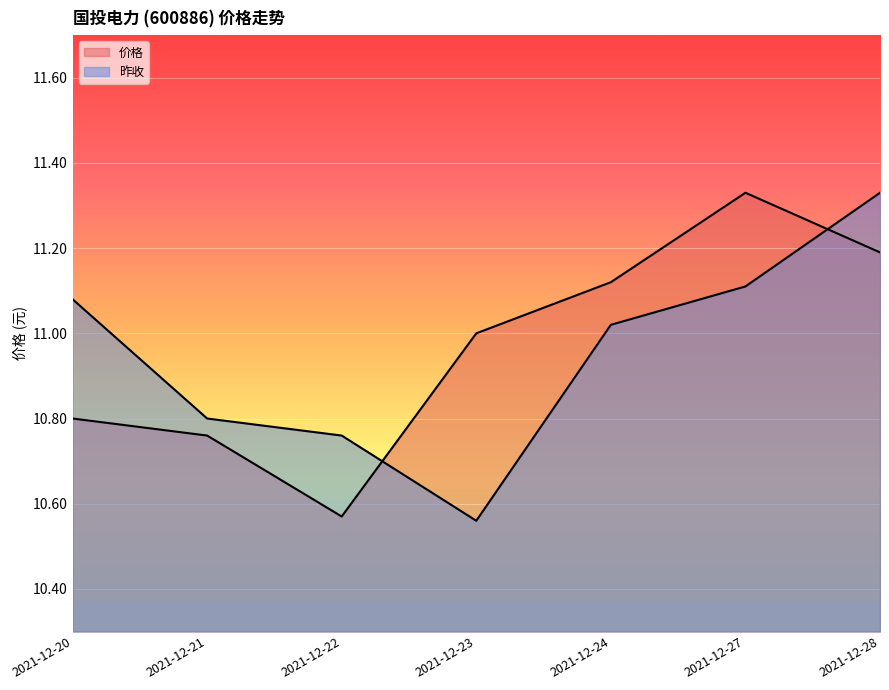

How many lines are shown in the chart?

2